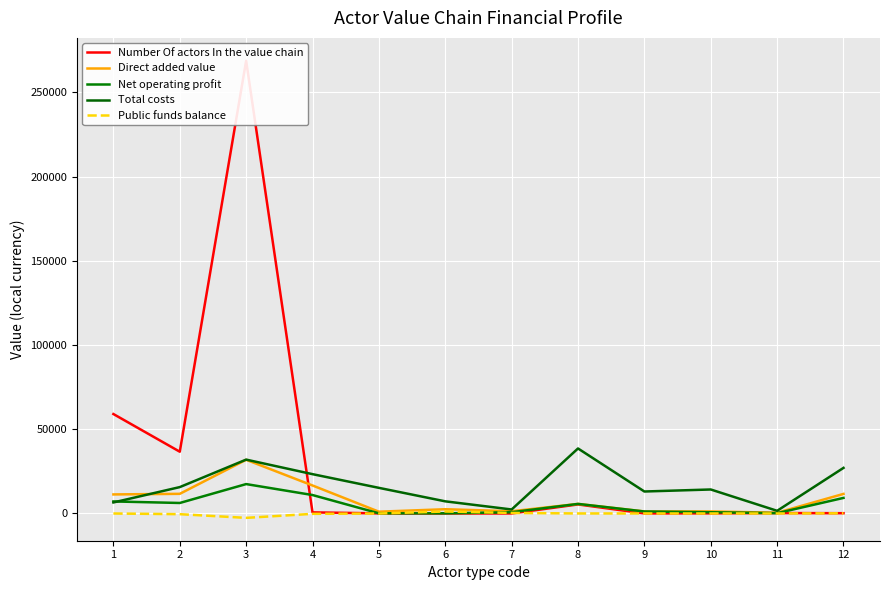

Count the number of categories in the chart.

12